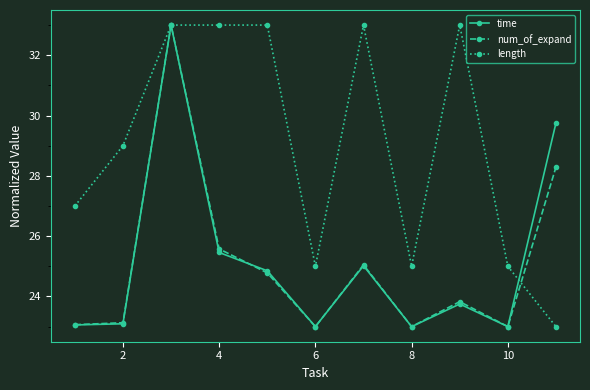

True or false: time has more than 1 interior local peaks.

True